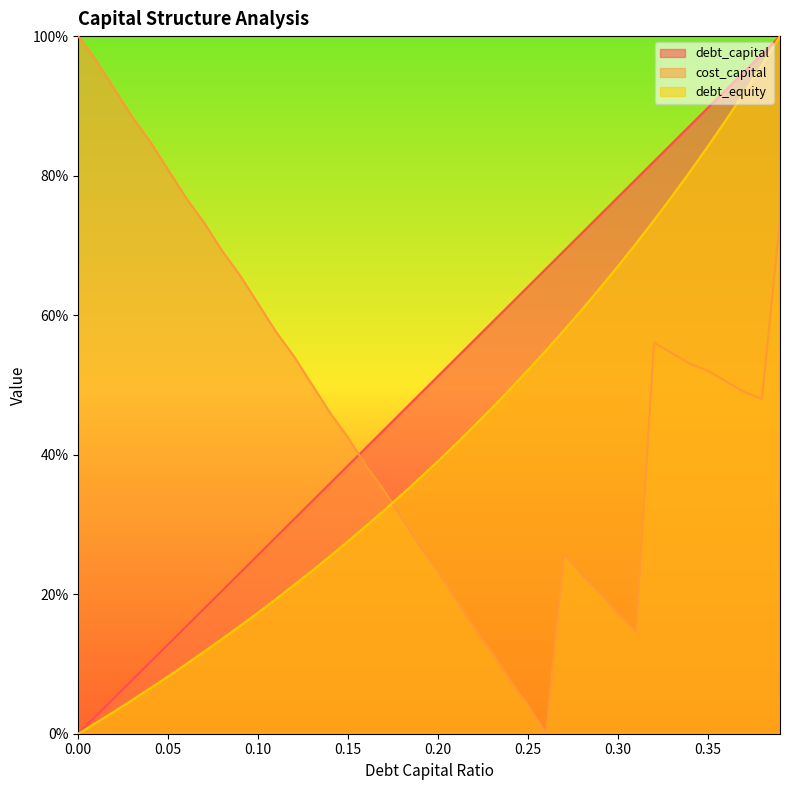

List the series in order of their overall mean, lowest first.

debt_equity, cost_capital, debt_capital